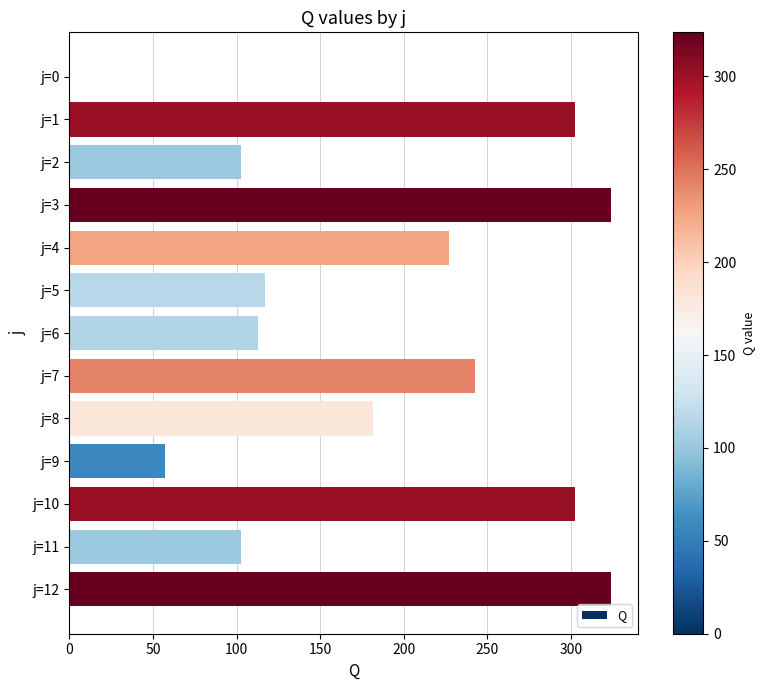

At which label is the value closest to 161?

j=8